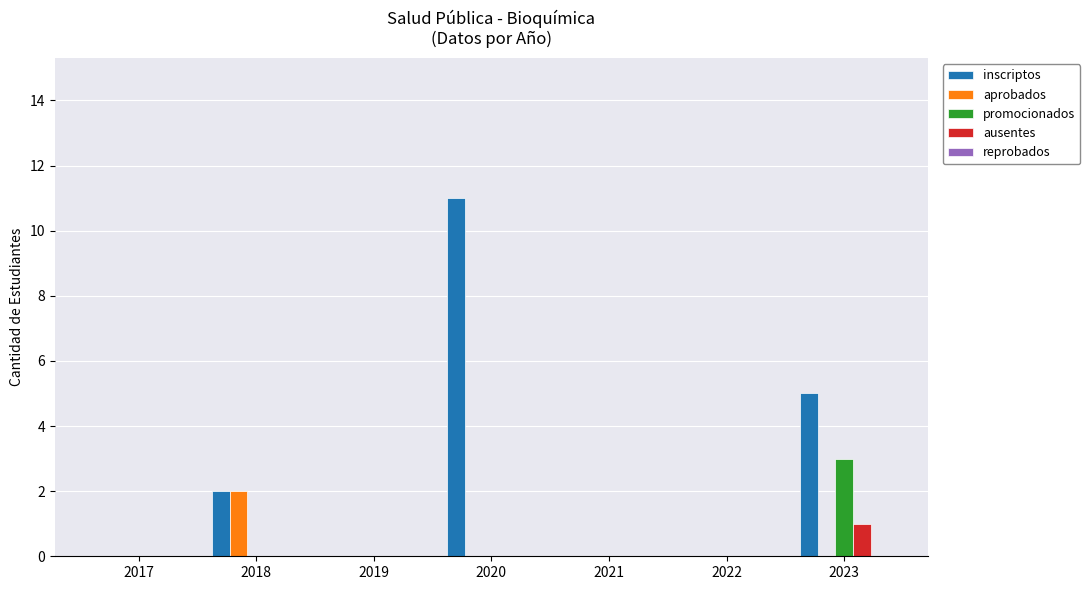

Which series changed the most between 2022 and 2023?

inscriptos